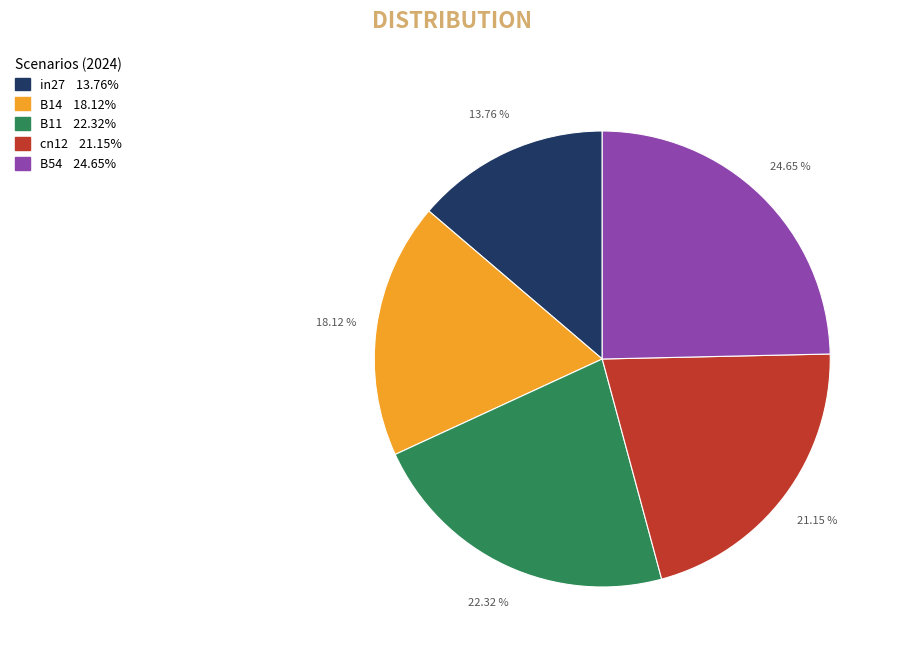

To the nearest percent, what is the average slice percentage?

20%